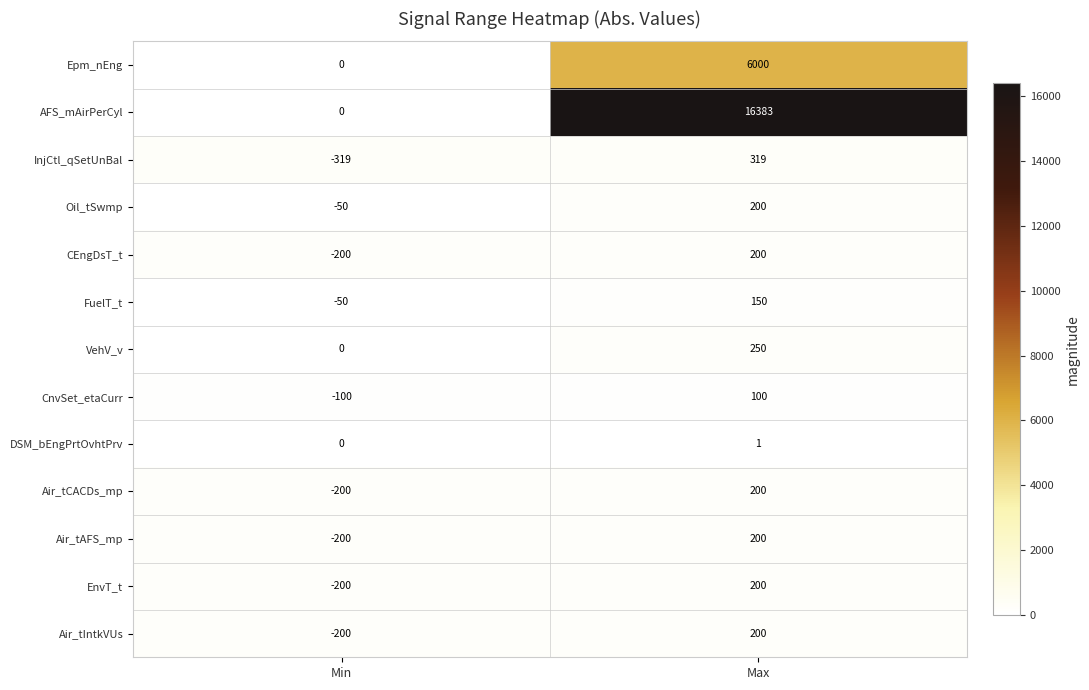

At which label is CnvSet_etaCurr closest to 0?

Min